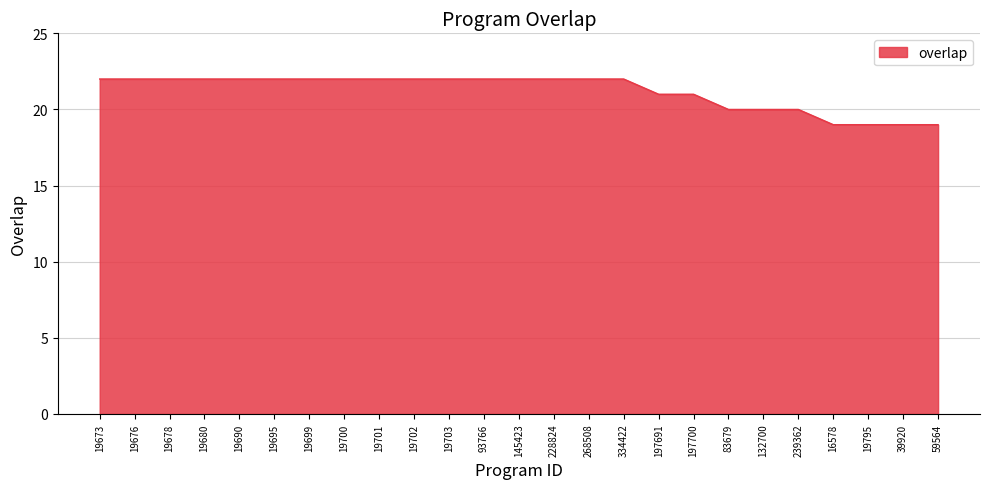

What position from the right is 39920?

2